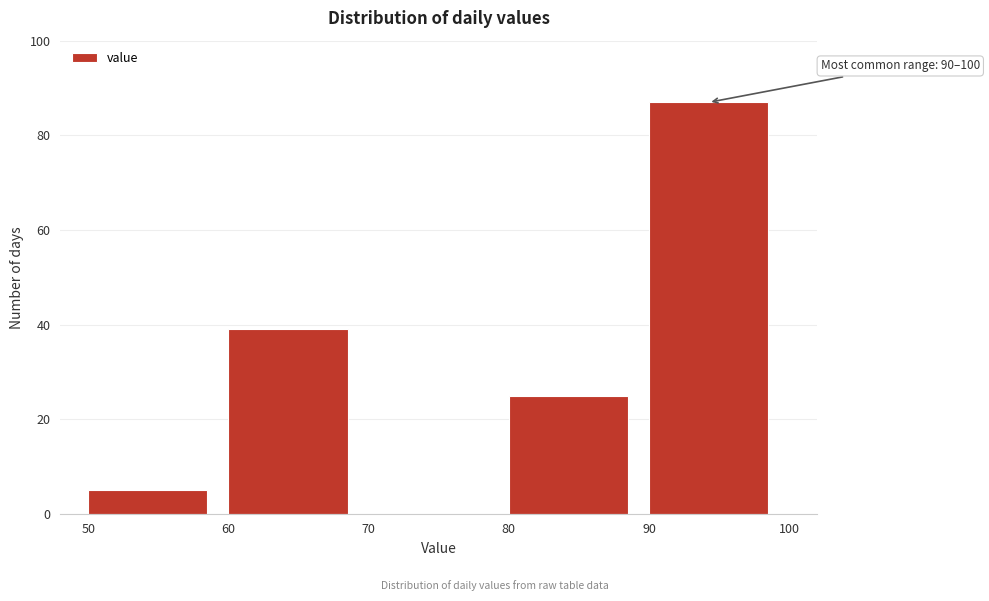

Over which range of the x-axis is the bar tallest?

90 to 100